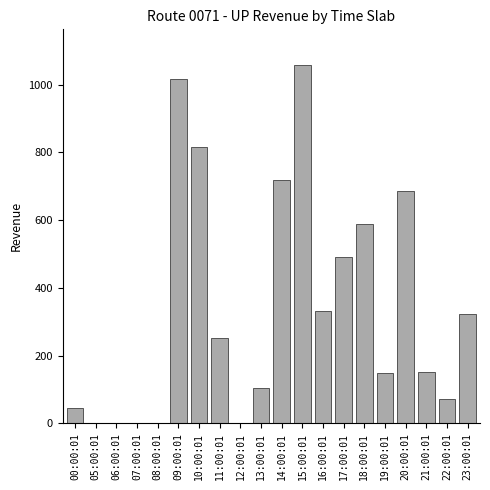

What is the change in value from 19:00:01 to 23:00:01?

+174